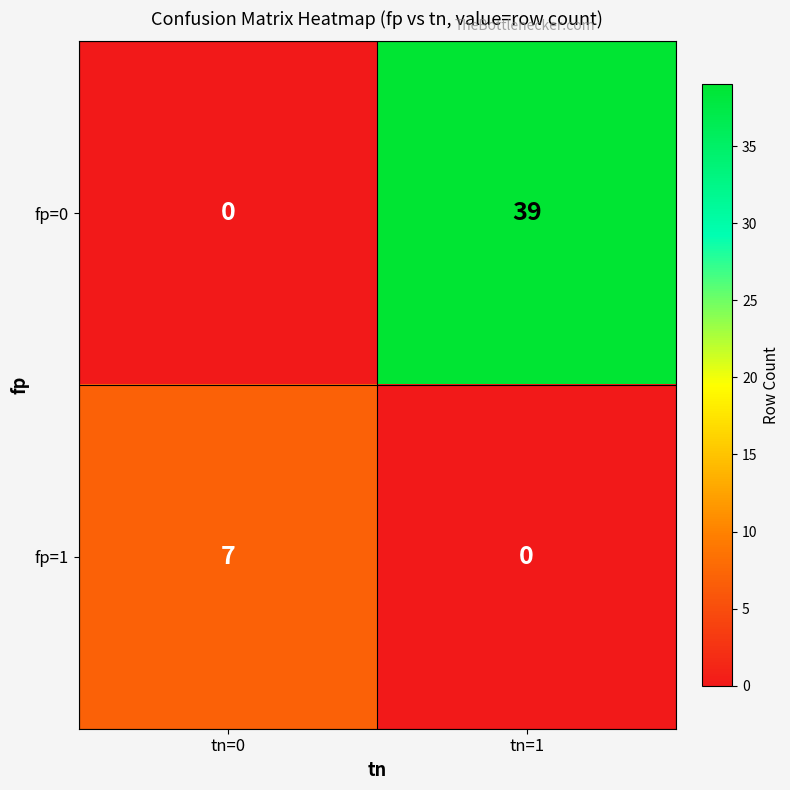

Between tn=0 and tn=1, which series saw the biggest shift?

fp=0